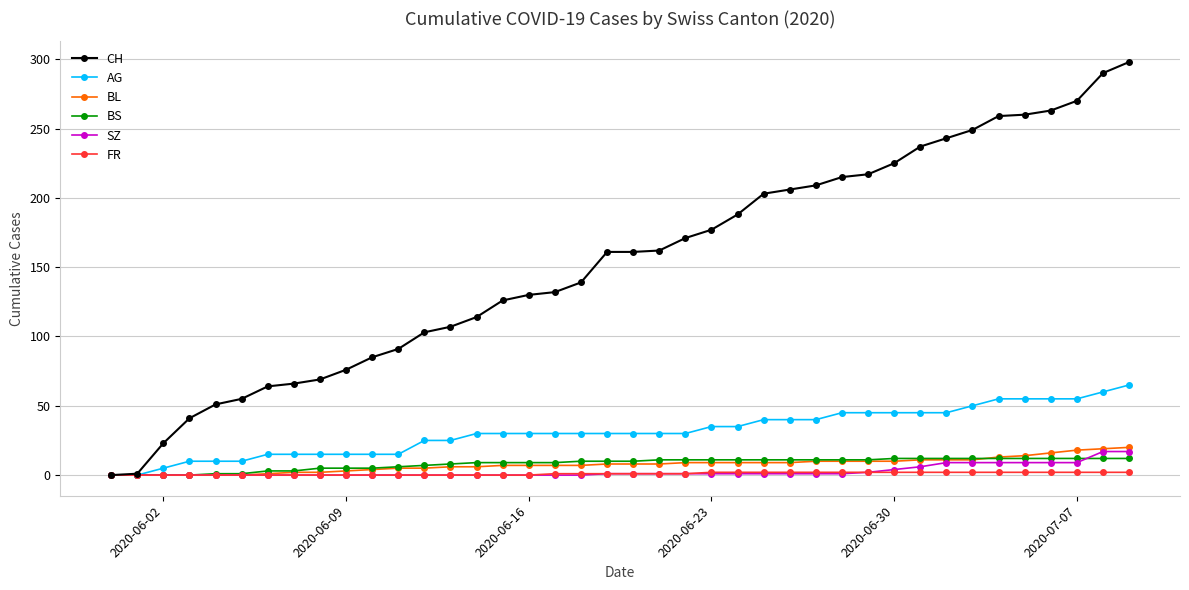

List the series in order of their peak value, highest first.

CH, AG, BL, SZ, BS, FR